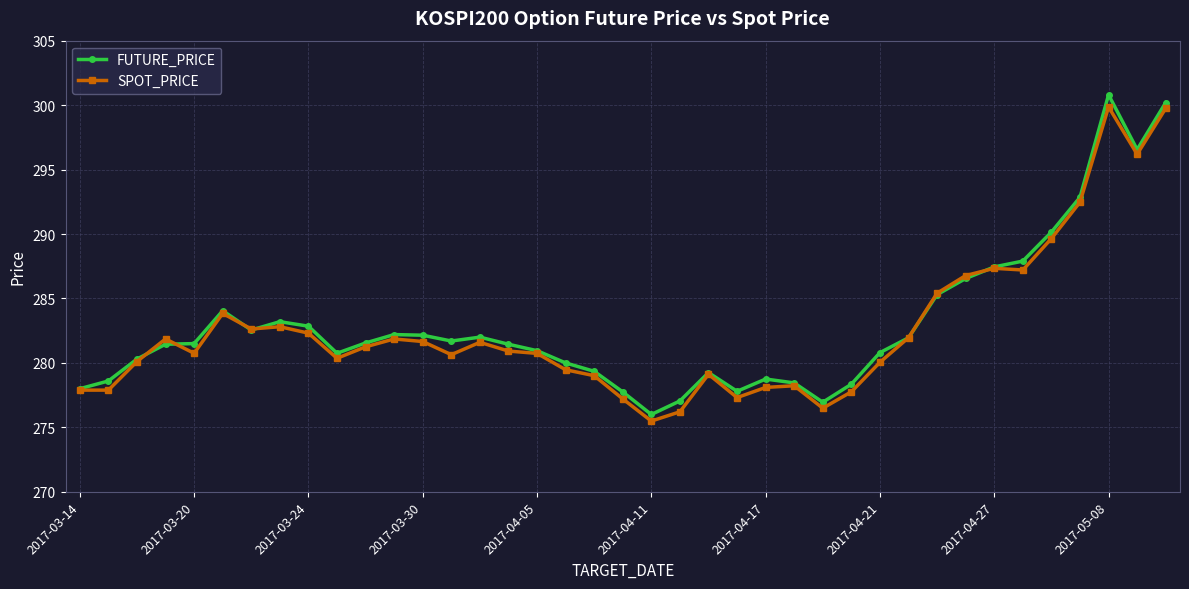

What is the greatest value displayed?

300.8